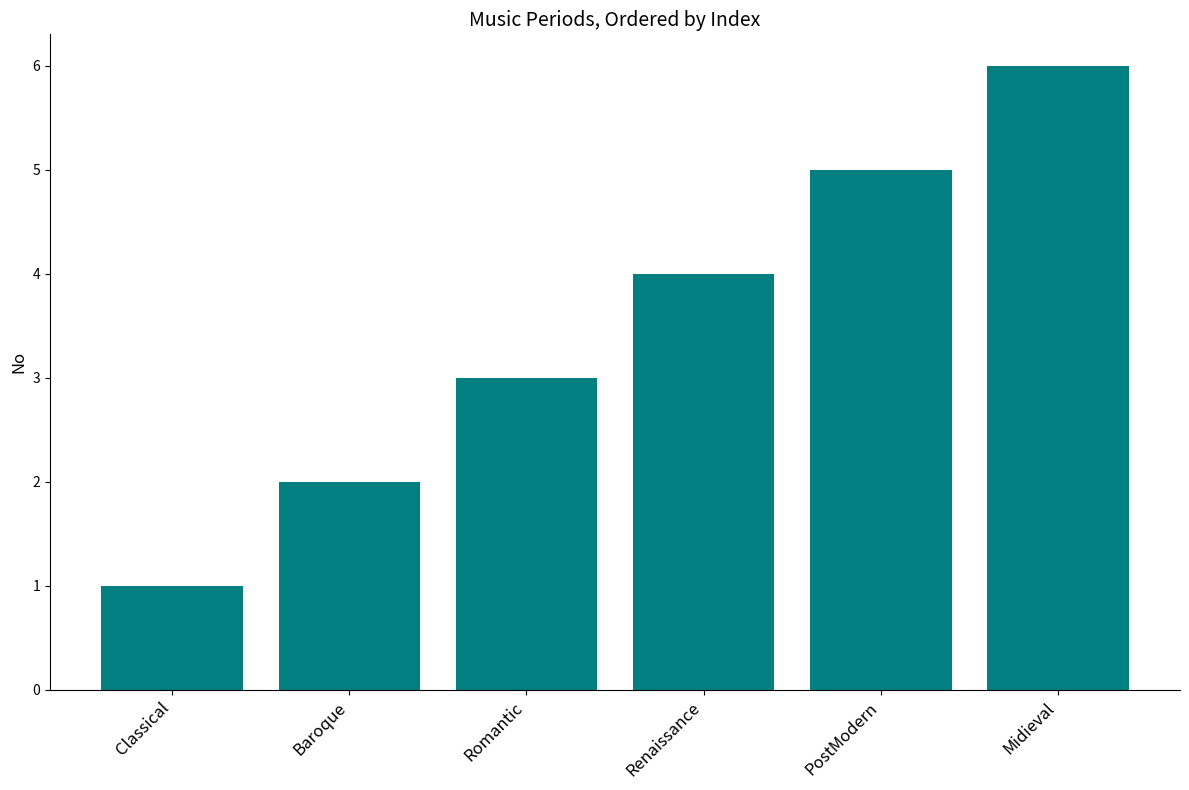

At which category does the chart reach its minimum across all series?

Classical